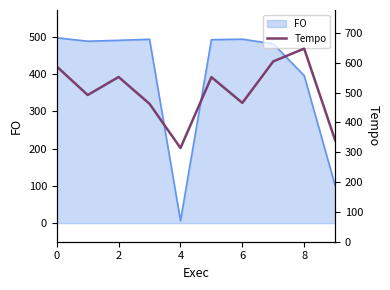

Reading left to right, extract all data points from this chart.

587.0	491.6	551.9	462.0	314.1	551.5	465.3	604.2	647.1	340.4